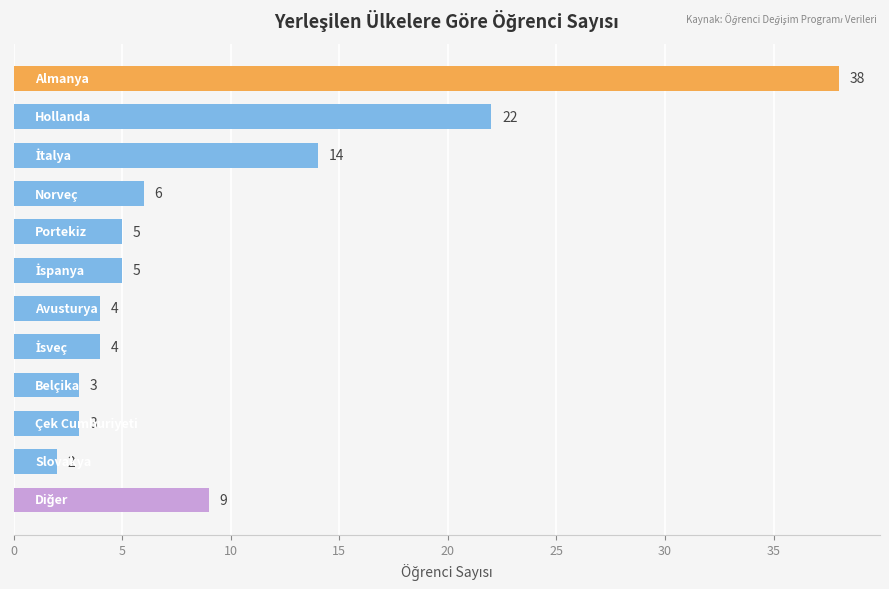

What is the value of the 7th bar from the top?

4